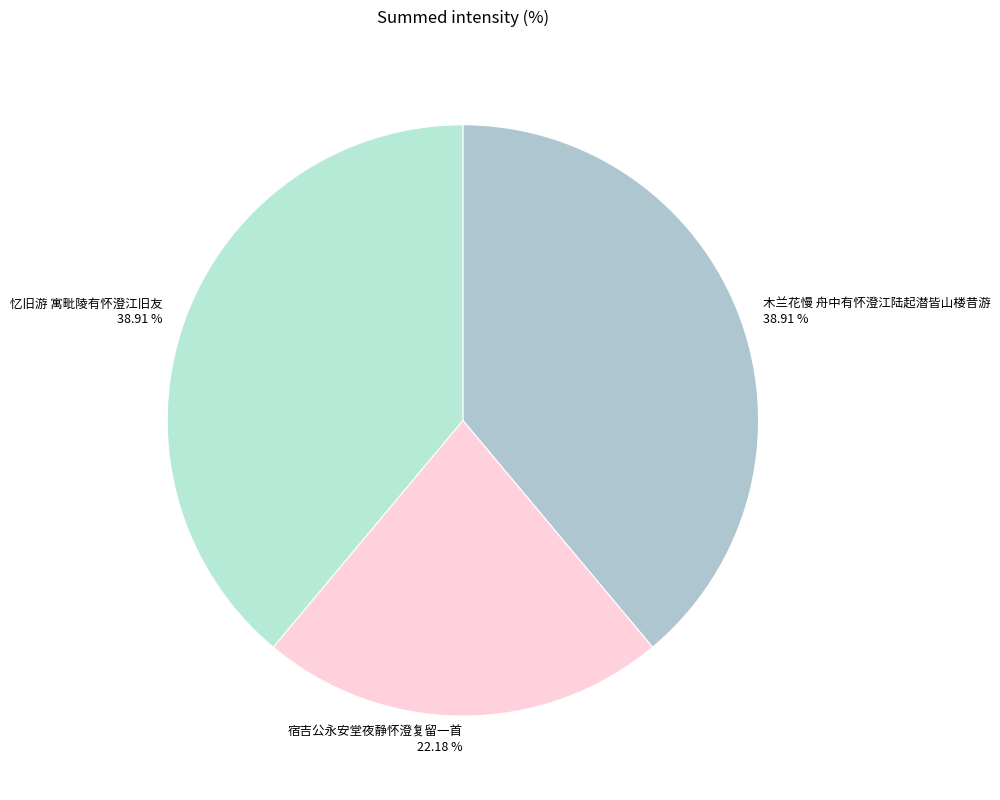

True or false: 木兰花慢 舟中有怀澄江陆起潜皆山楼昔游 accounts for 50% of the total.

False